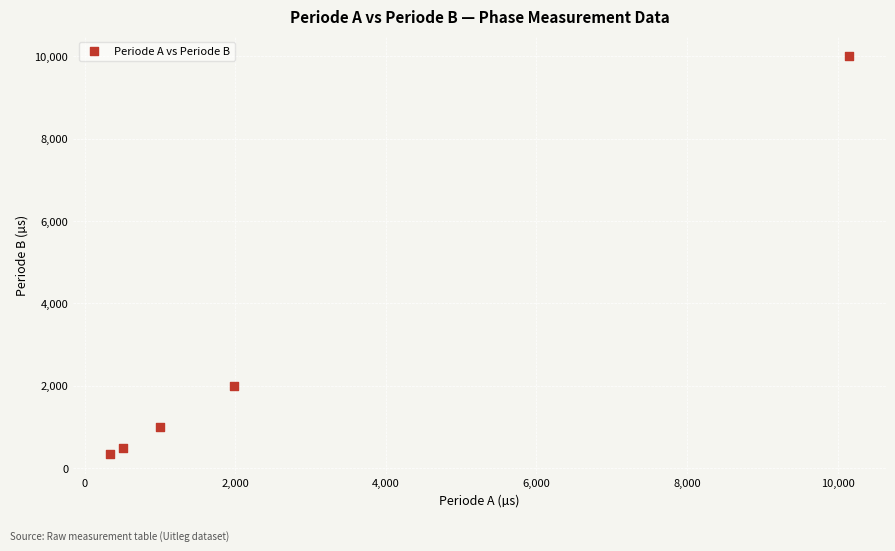

What Y value in the scatter plot is closest to 5171?

2000